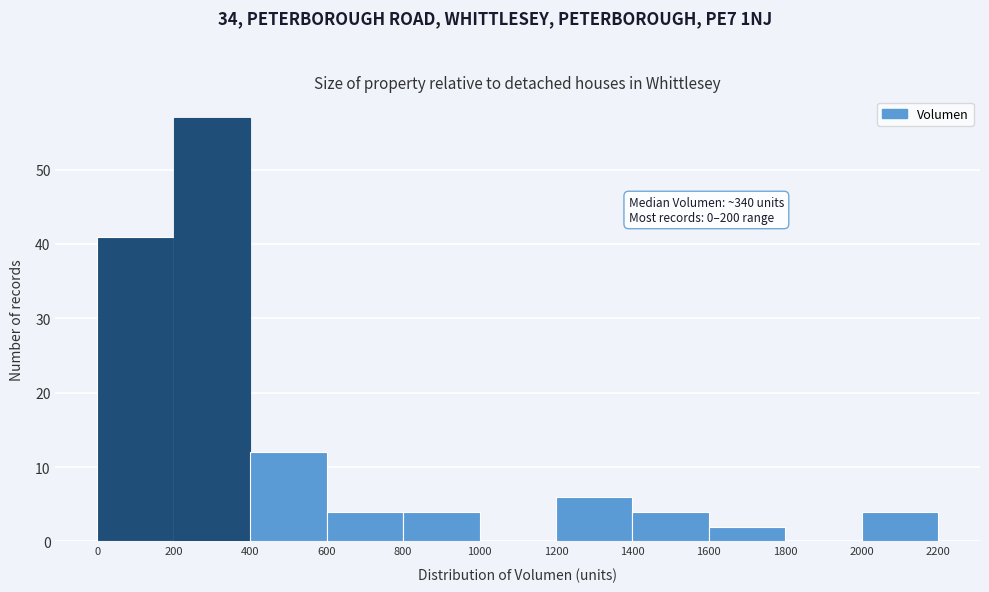

Which range on the x-axis has the tallest bar?

200 to 400